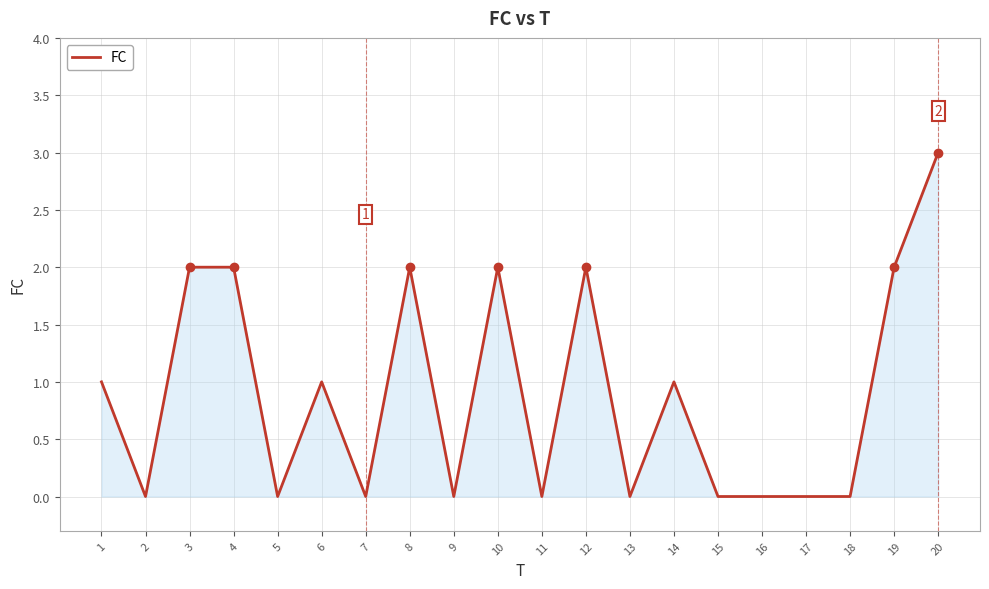

Reading left to right, list all the values displayed in this chart.

1=1	2=0	3=2	4=2	5=0	6=1	7=0	8=2	9=0	10=2	11=0	12=2	13=0	14=1	15=0	16=0	17=0	18=0	19=2	20=3